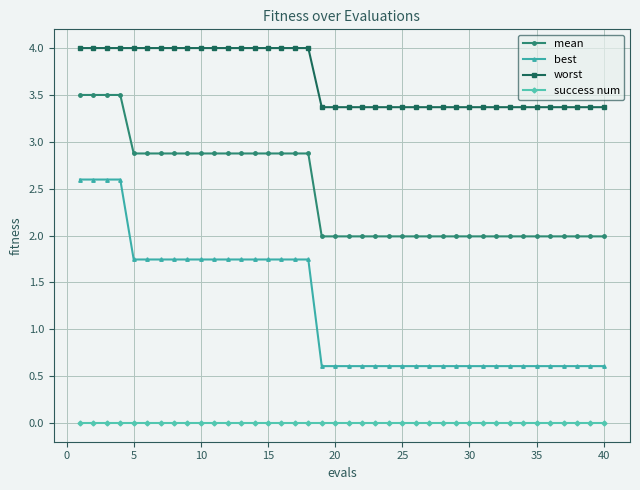

What is the value of the worst point at the 1st from the left?

4.0